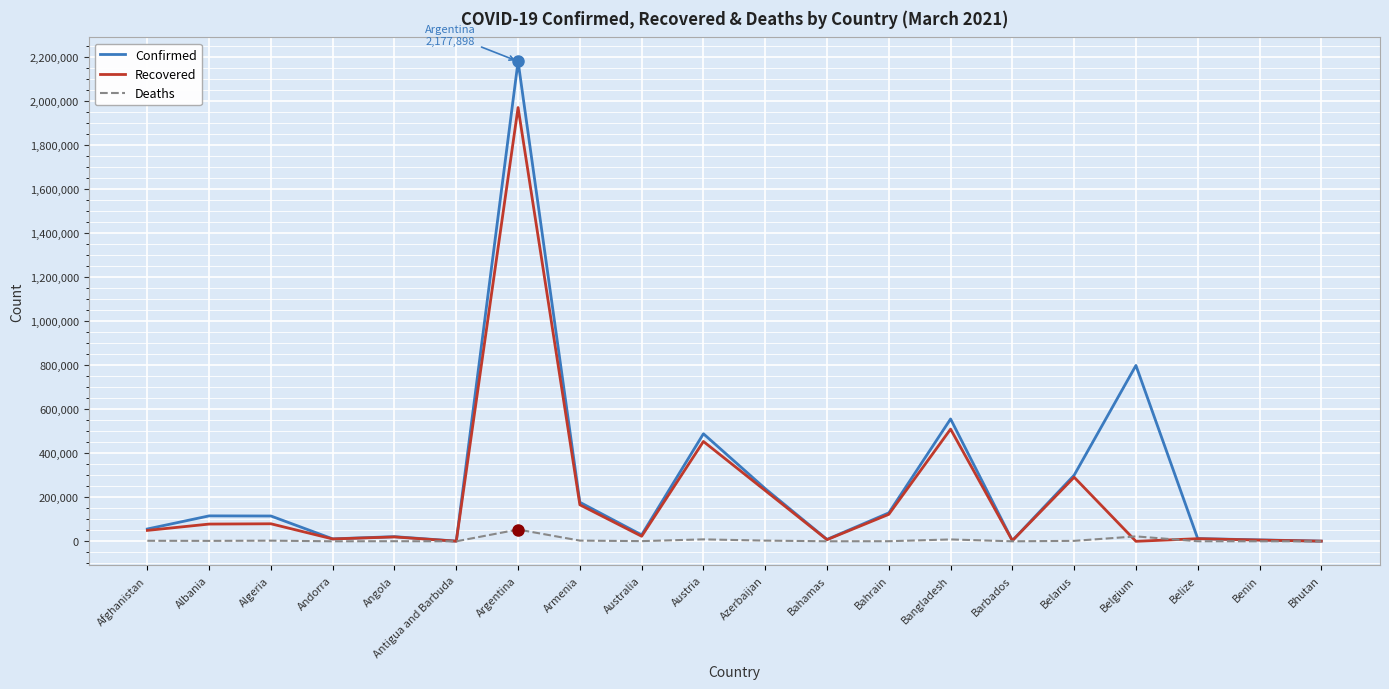

Rank the series by their average value, from lowest to highest.

Deaths, Recovered, Confirmed